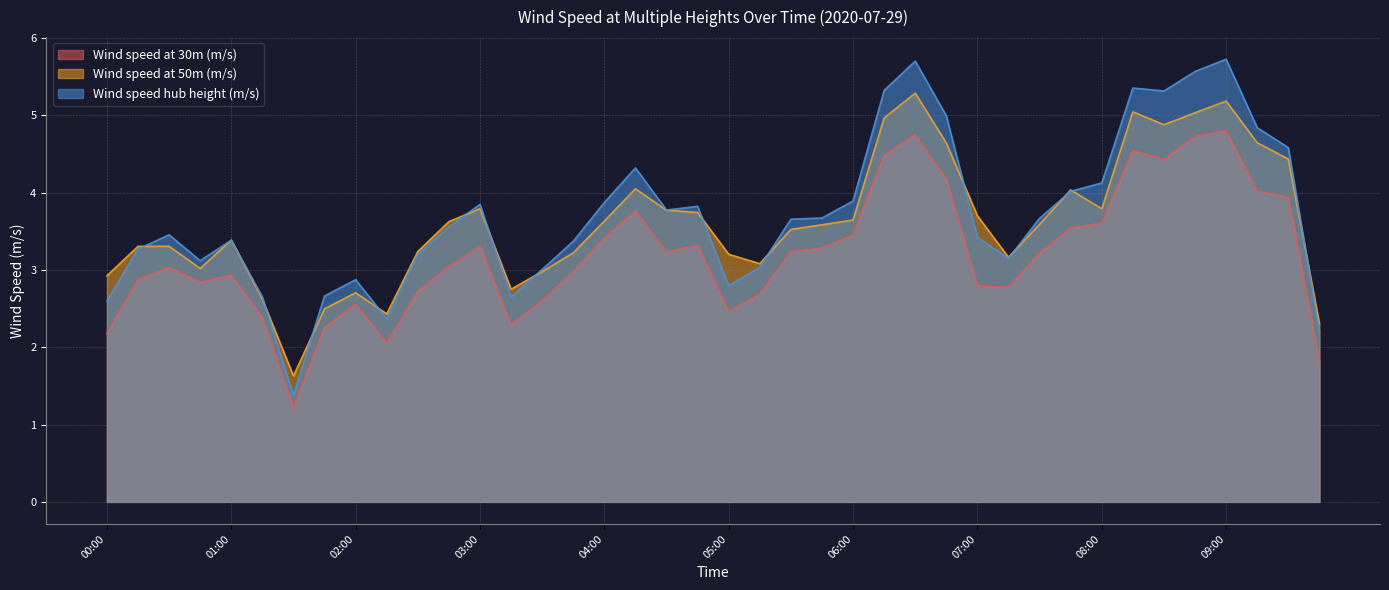

Reading right to left, extract all data points from this chart.

Wind speed at 30m (m/s): 09:45=1.8	09:30=3.9	09:15=4.0	09:00=4.8	08:45=4.7	08:30=4.4	08:15=4.5	08:00=3.6	07:45=3.5	07:30=3.2	07:15=2.8	07:00=2.8	06:45=4.2	06:30=4.7	06:15=4.5	06:00=3.5	05:45=3.3	05:30=3.2	05:15=2.7	05:00=2.5	04:45=3.3	04:30=3.2	04:15=3.8	04:00=3.4	03:45=3.0	03:30=2.6	03:15=2.3	03:00=3.3	02:45=3.0	02:30=2.7	02:15=2.1	02:00=2.6	01:45=2.3	01:30=1.2	01:15=2.4	01:00=2.9	00:45=2.8	00:30=3.0	00:15=2.9	00:00=2.2
Wind speed at 50m (m/s): 09:45=2.3	09:30=4.4	09:15=4.6	09:00=5.2	08:45=5.0	08:30=4.9	08:15=5.0	08:00=3.8	07:45=4.0	07:30=3.6	07:15=3.2	07:00=3.7	06:45=4.6	06:30=5.3	06:15=5.0	06:00=3.6	05:45=3.6	05:30=3.5	05:15=3.1	05:00=3.2	04:45=3.7	04:30=3.8	04:15=4.1	04:00=3.6	03:45=3.2	03:30=3.0	03:15=2.8	03:00=3.8	02:45=3.6	02:30=3.2	02:15=2.4	02:00=2.7	01:45=2.5	01:30=1.6	01:15=2.6	01:00=3.4	00:45=3.0	00:30=3.3	00:15=3.3	00:00=2.9
Wind speed hub height (m/s): 09:45=2.2	09:30=4.6	09:15=4.8	09:00=5.7	08:45=5.6	08:30=5.3	08:15=5.4	08:00=4.1	07:45=4.0	07:30=3.7	07:15=3.1	07:00=3.4	06:45=5.0	06:30=5.7	06:15=5.3	06:00=3.9	05:45=3.7	05:30=3.7	05:15=3.0	05:00=2.8	04:45=3.8	04:30=3.8	04:15=4.3	04:00=3.9	03:45=3.4	03:30=3.0	03:15=2.7	03:00=3.8	02:45=3.6	02:30=3.2	02:15=2.4	02:00=2.9	01:45=2.7	01:30=1.4	01:15=2.6	01:00=3.4	00:45=3.1	00:30=3.5	00:15=3.3	00:00=2.6